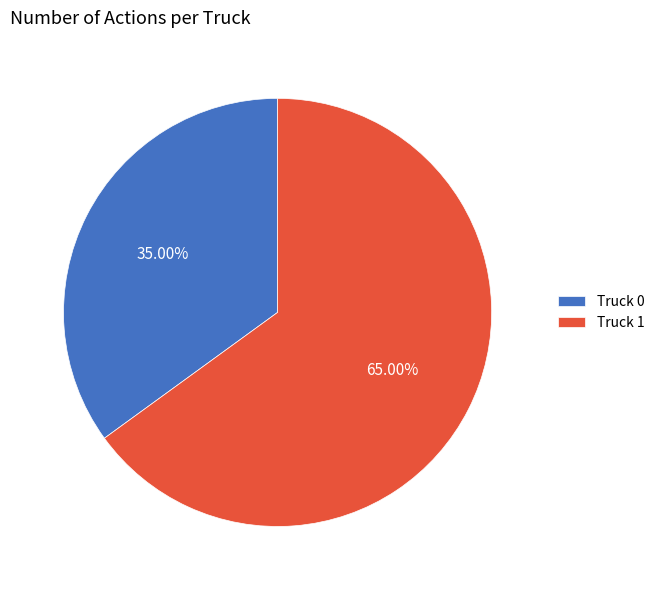

How many slices are in this pie chart?

2